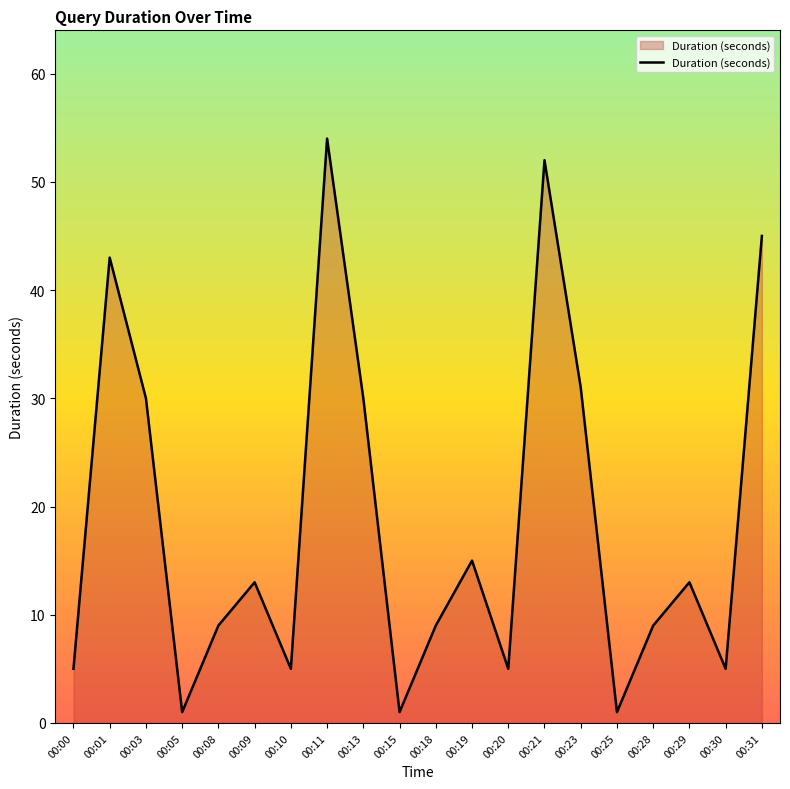

The chart shows a value of 20 at 00:09. True or false?

False